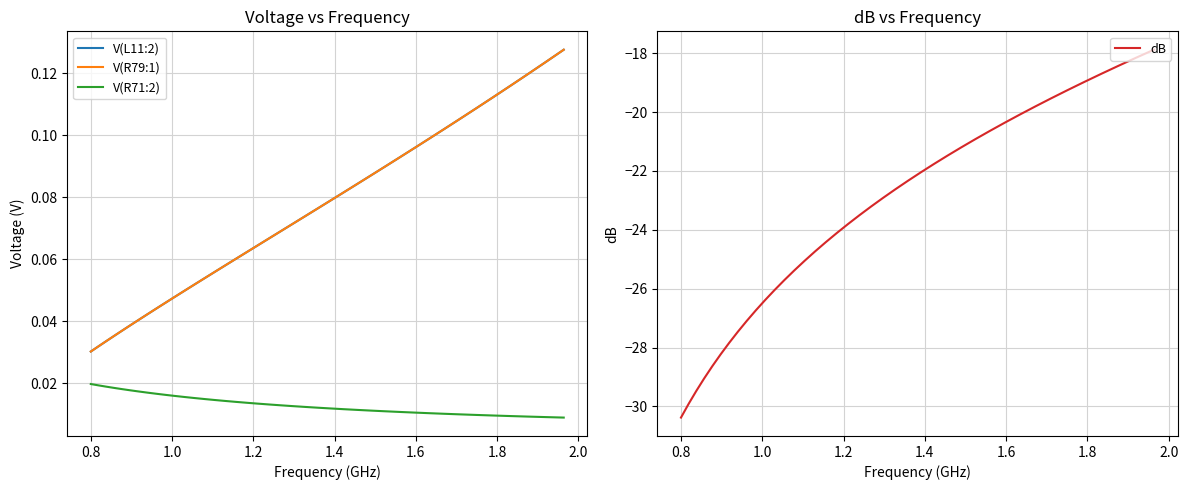

True or false: V(L11:2) and V(R79:1) cross at least once.

False